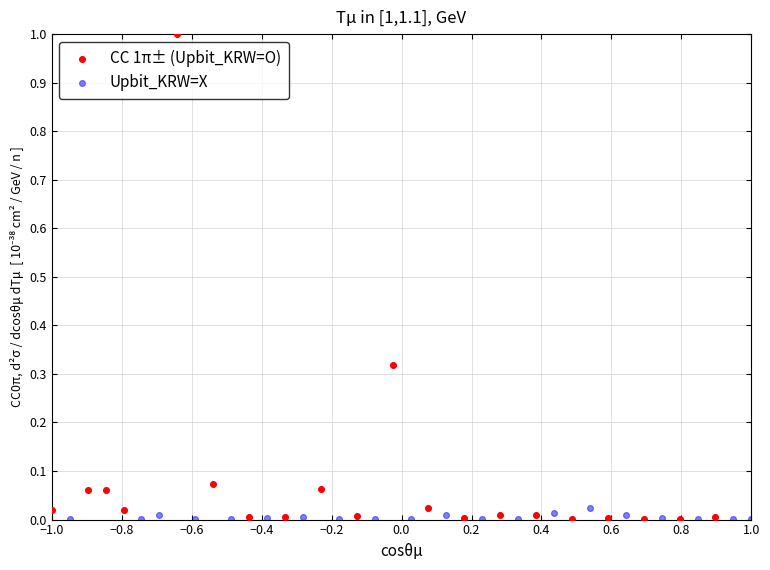

Which series has the widest spread of Y values?

CC 1π± (Upbit_KRW=O)